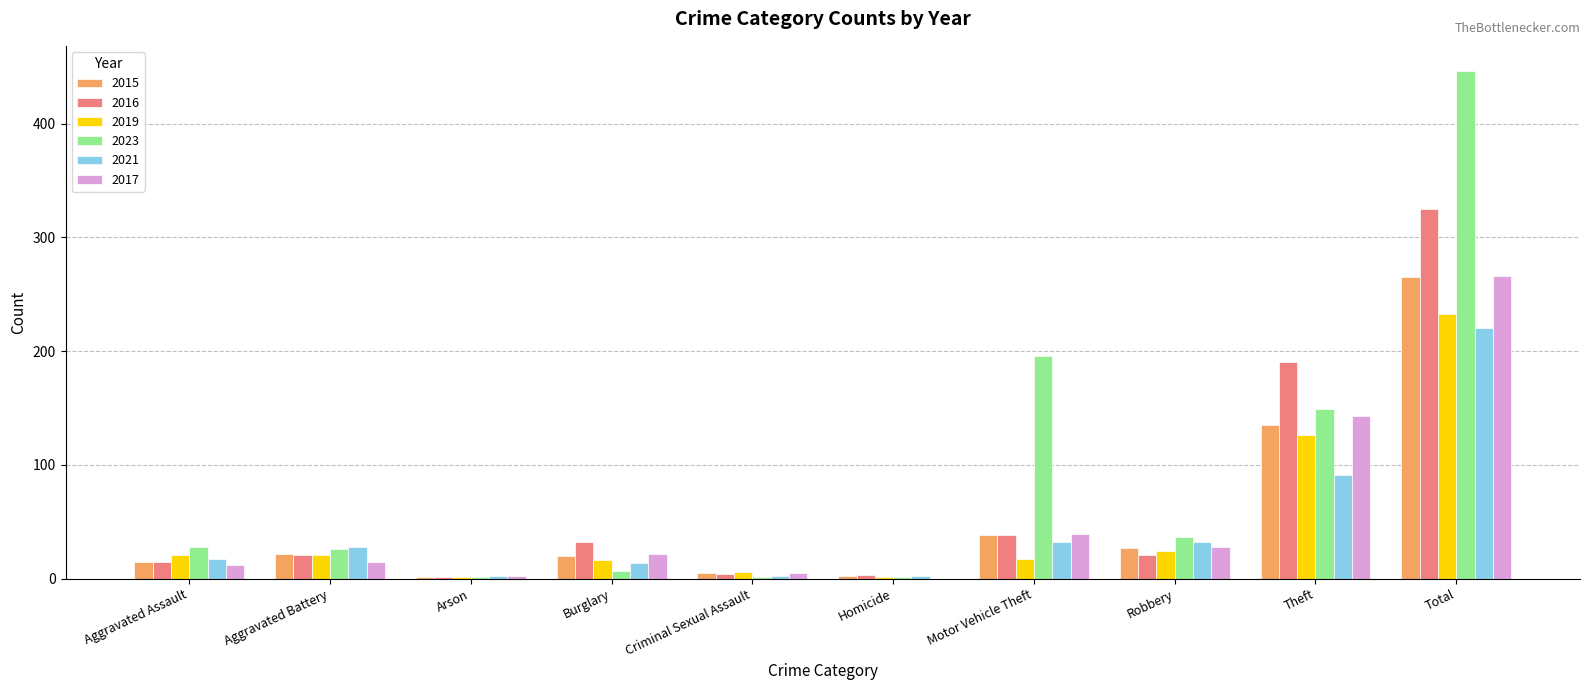

What is the sum of the 2017 values at Total and Aggravated Assault?

278